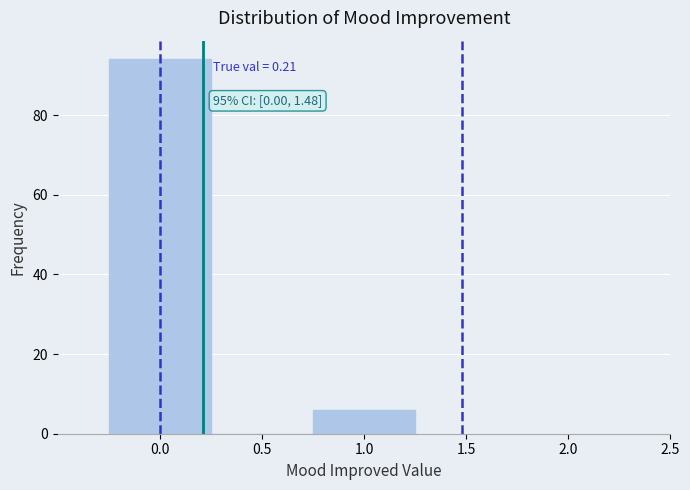

Over which range of the x-axis is the bar tallest?

-0.25 to 0.25